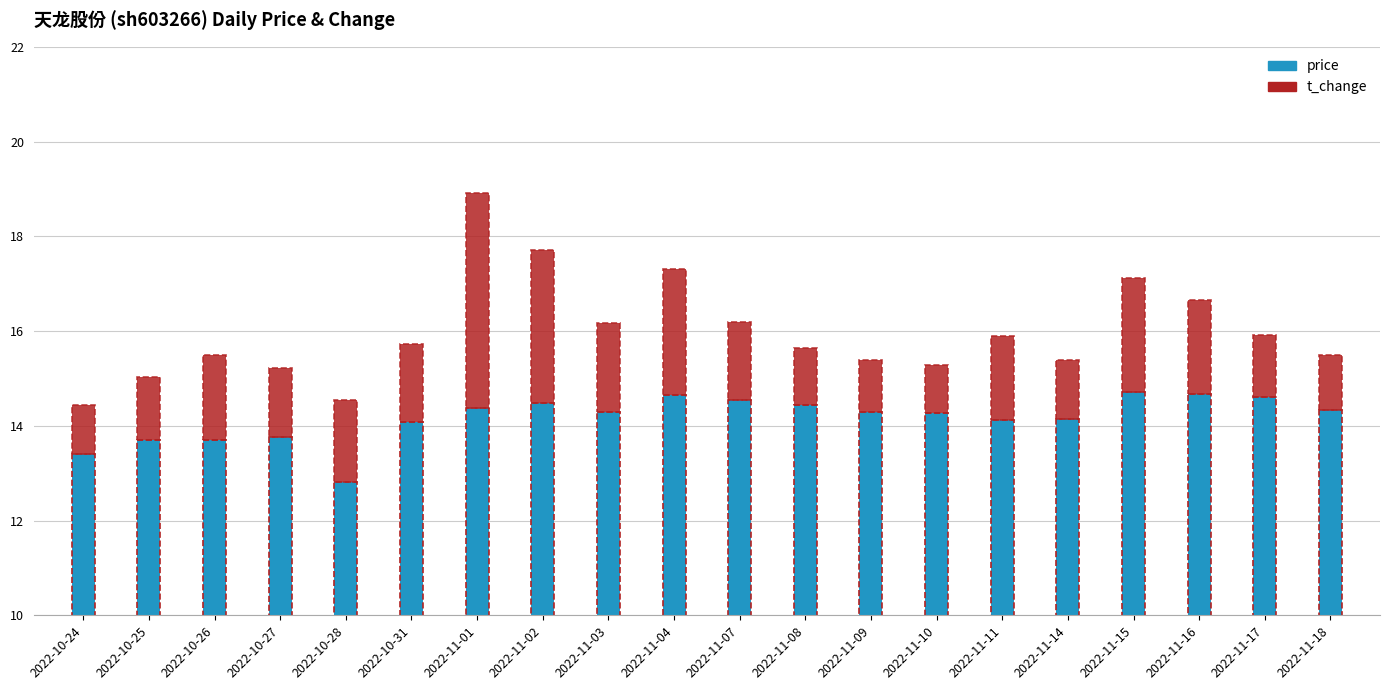

Reading left to right, transcribe all the data shown in this chart.

price: 13.4	13.7	13.7	13.8	12.8	14.1	14.4	14.5	14.3	14.7	14.5	14.4	14.3	14.3	14.1	14.1	14.7	14.7	14.6	14.3
t_change: 1.0	1.3	1.8	1.5	1.7	1.6	4.5	3.2	1.9	2.6	1.7	1.2	1.1	1.0	1.8	1.2	2.4	2.0	1.3	1.2